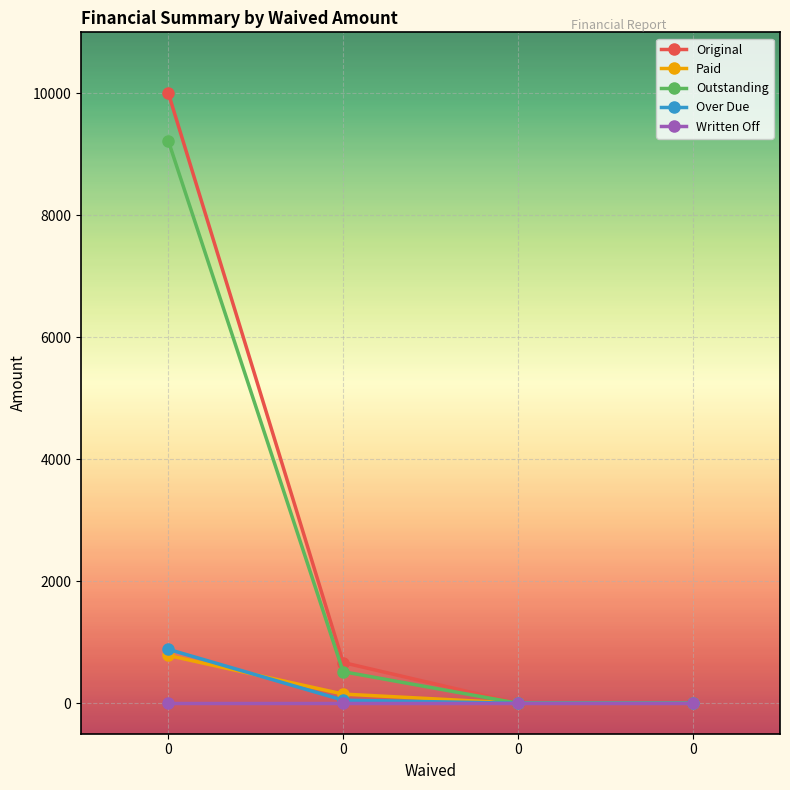

How many lines are shown in the chart?

5